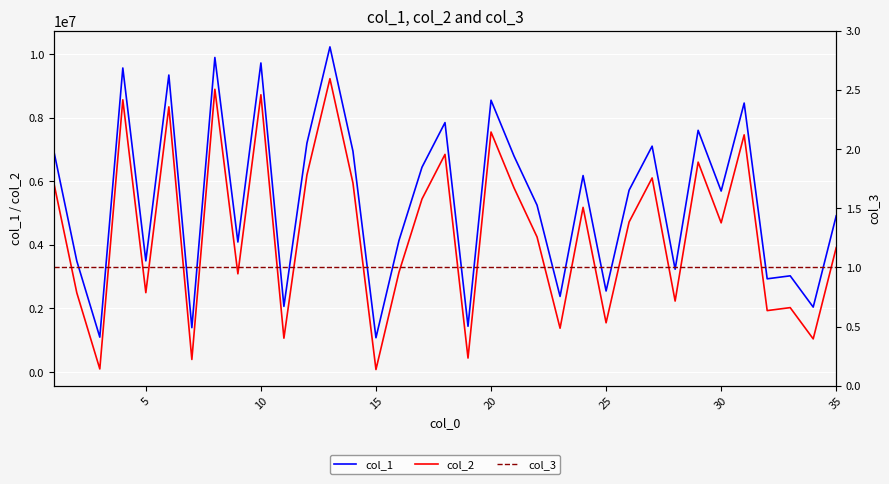

The value of col_1 at 30 is 10119291. True or false?

False